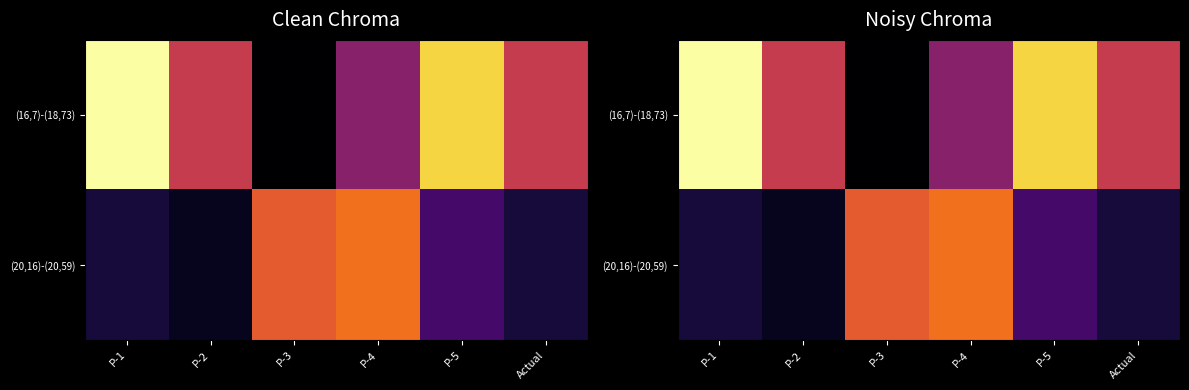

True or false: (20,16)-(20,59) has a value of 13 at P-3.

True